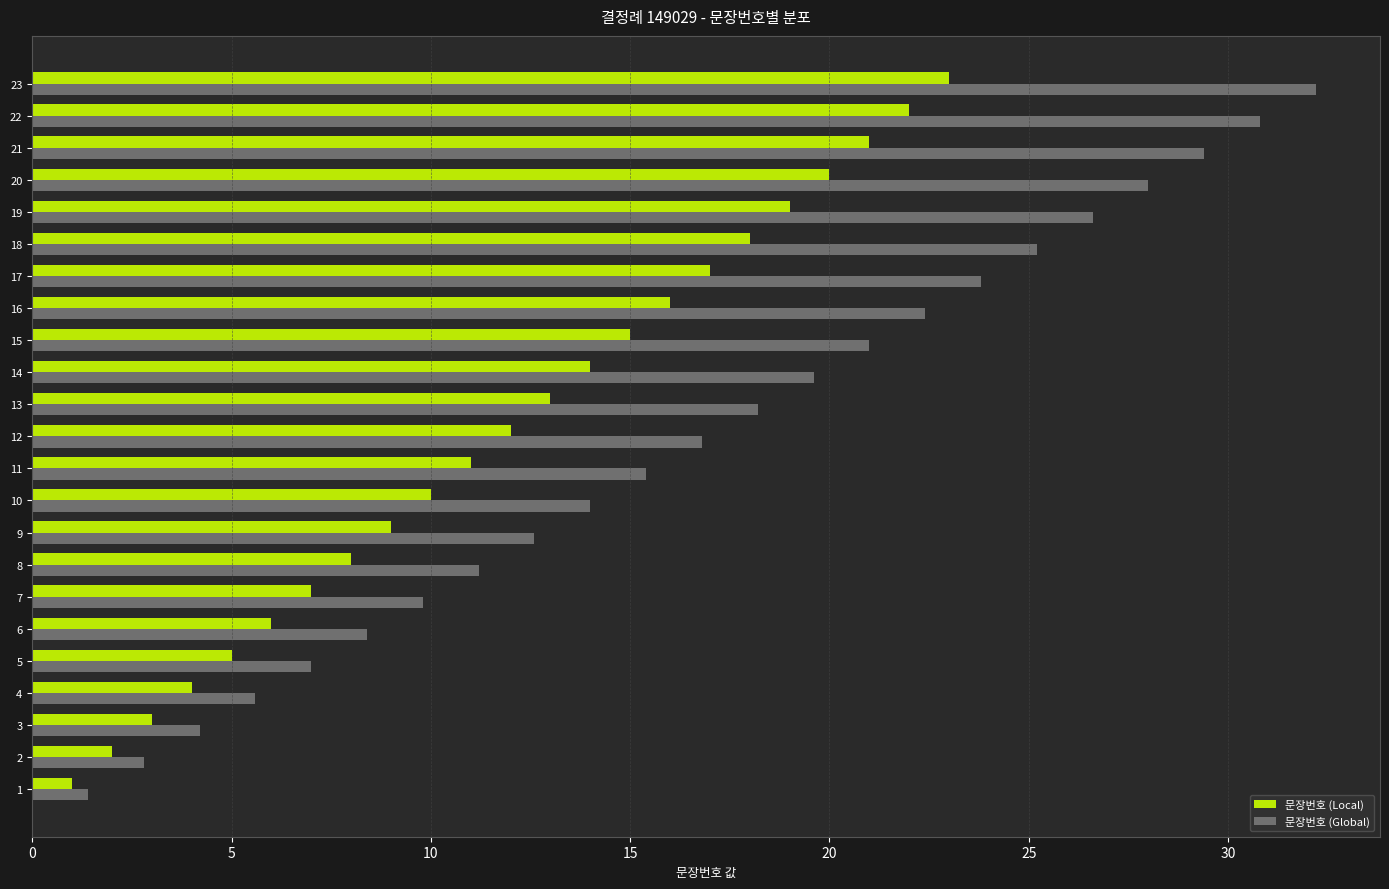

What is the average value of the 문장번호 (Global) series?

16.8